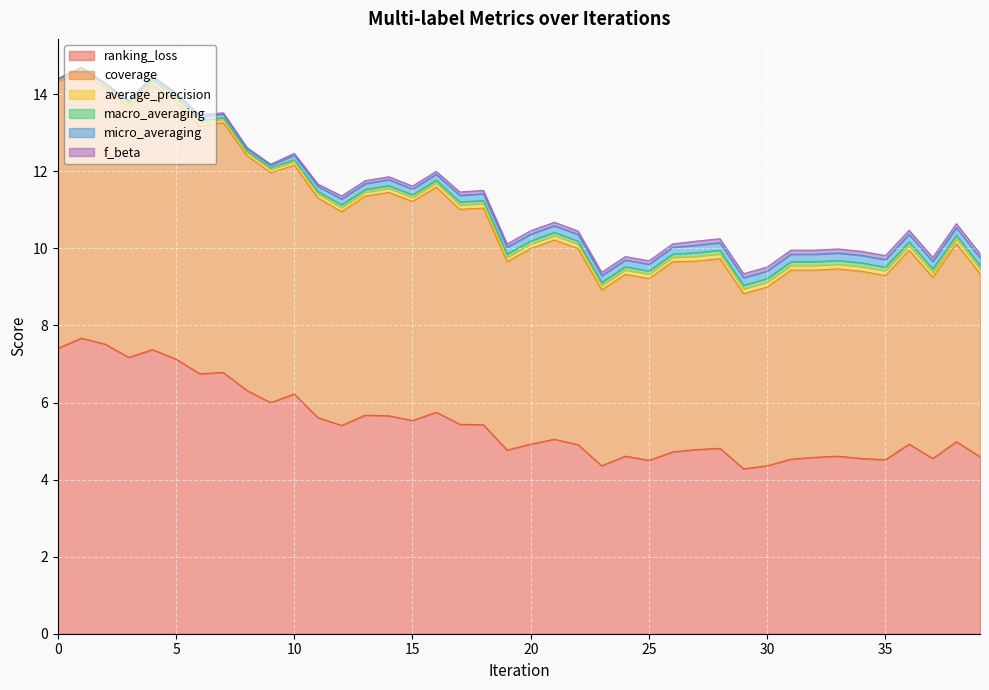

At which category does micro_averaging reach its first local peak?

1